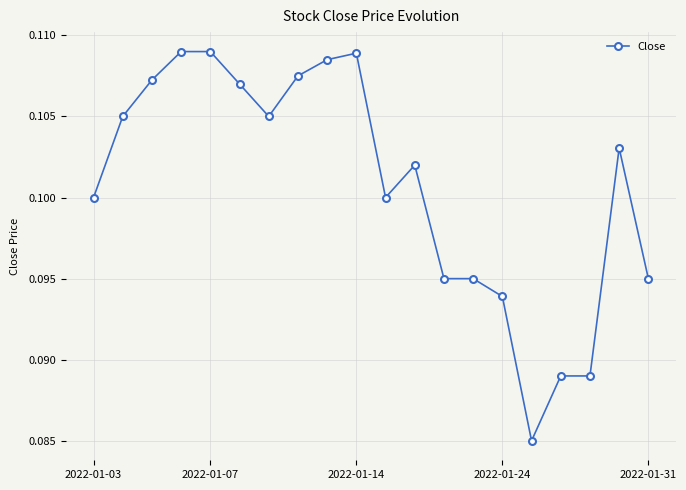

True or false: there are more than 2 points higher than both neighbors.

True